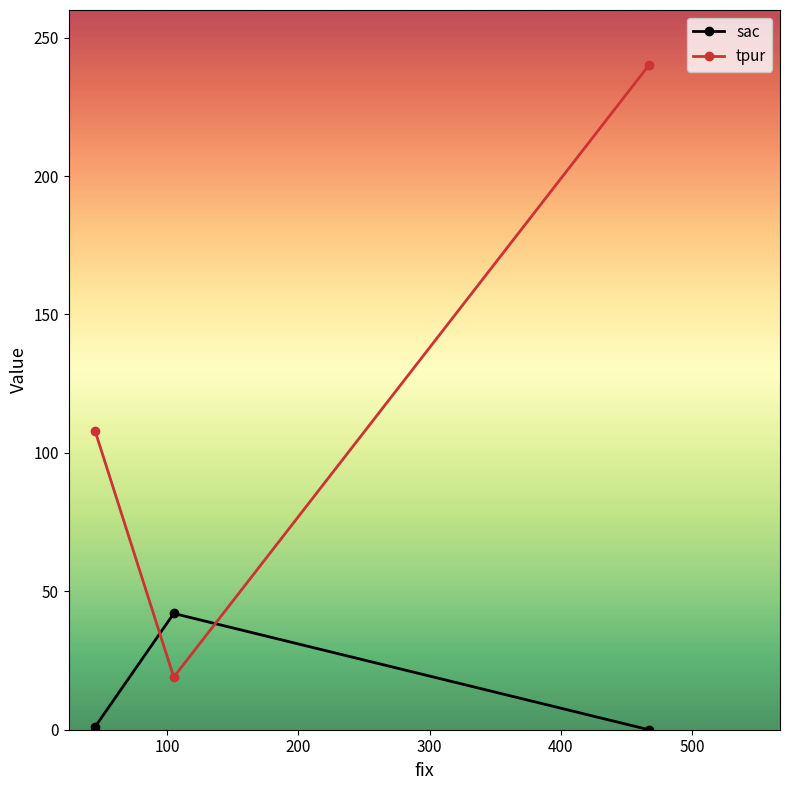

List the series in order of their peak value, lowest first.

sac, tpur